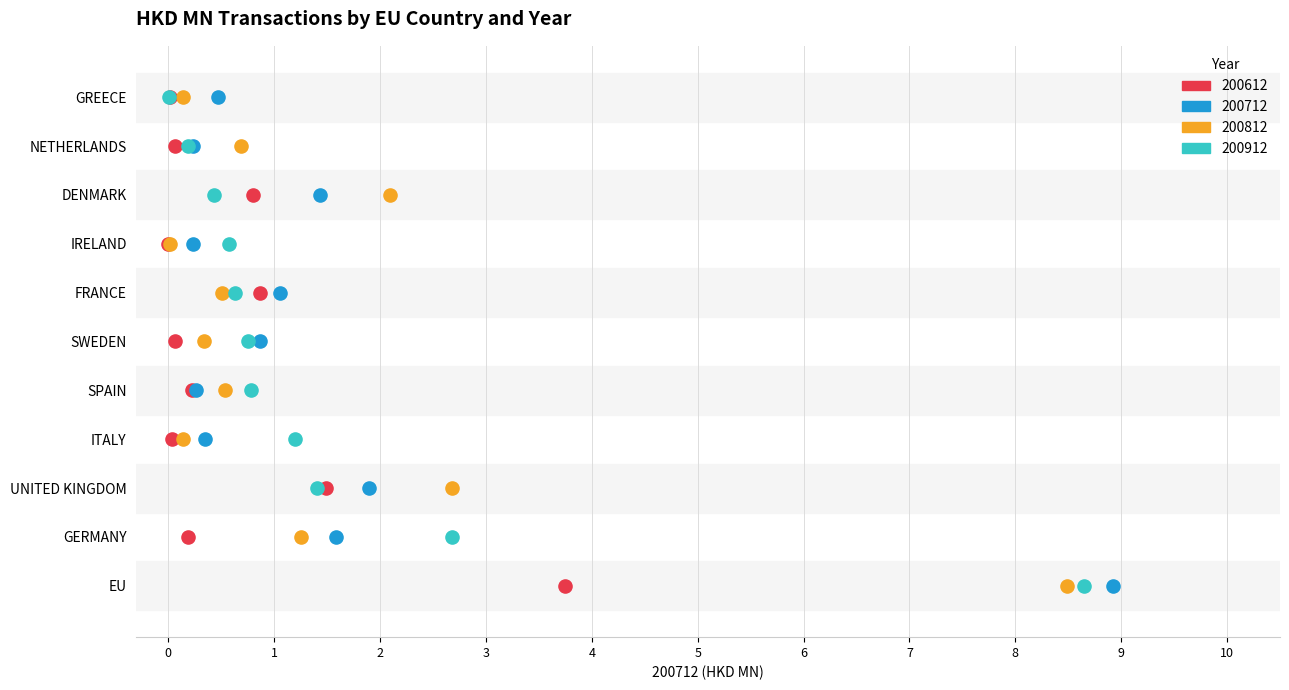

What are all the series names shown in the legend?

200612, 200712, 200812, 200912